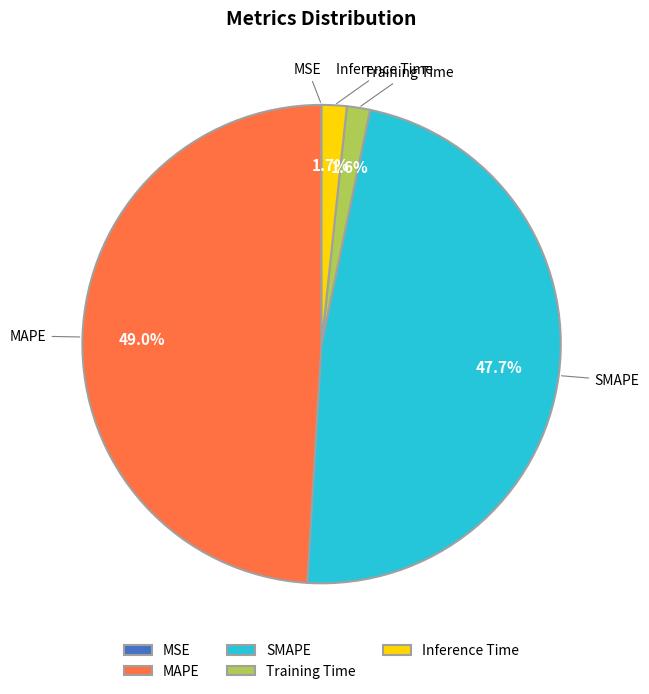

Which has a higher value, SMAPE or MAPE?

MAPE